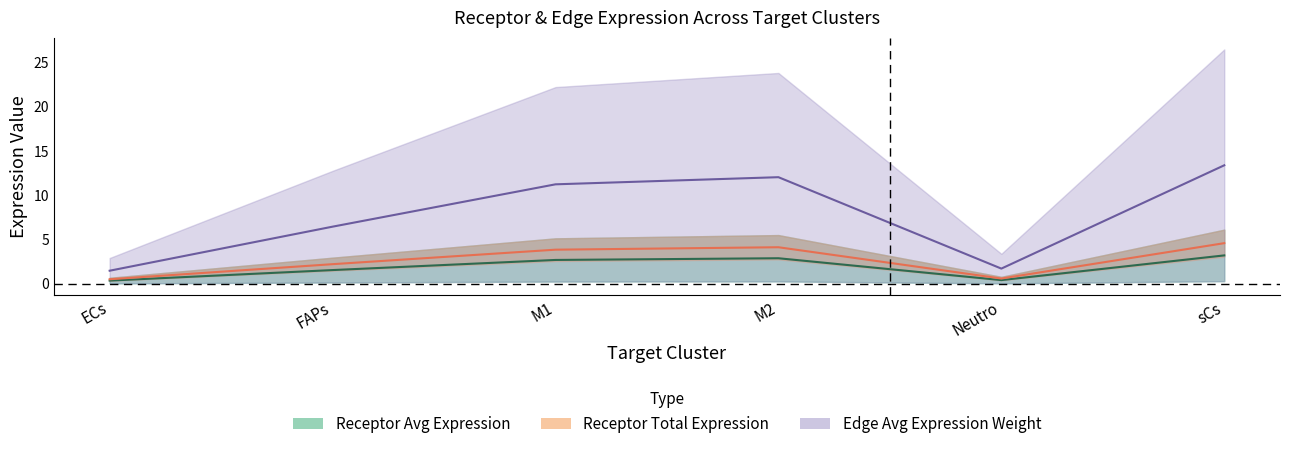

True or false: Receptor average expression value and Receptor total expression value intersect in this chart.

False